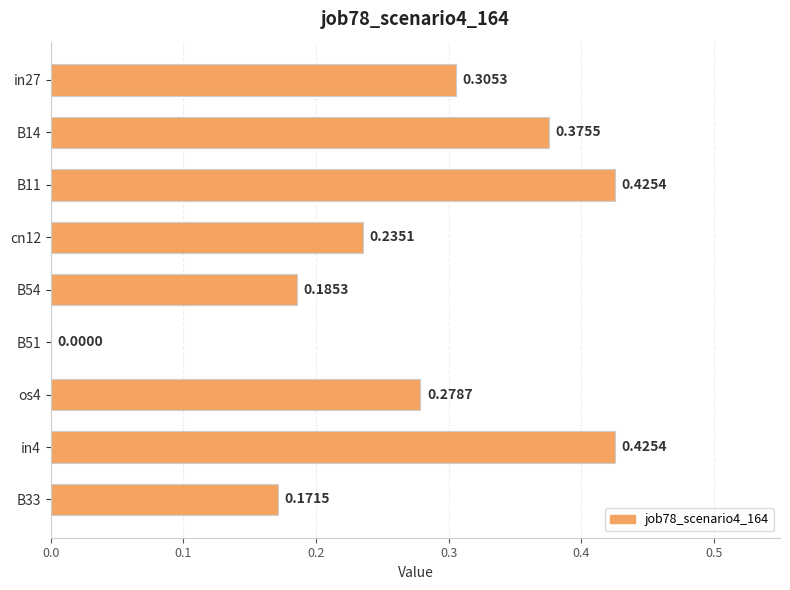

Between B54 and B33, which is larger?

B54